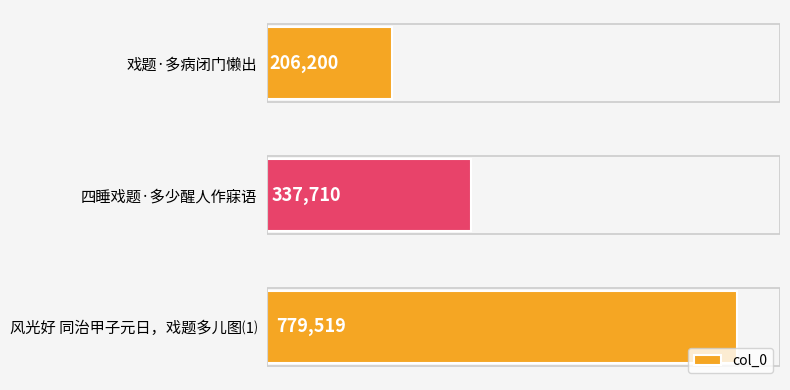

Reading top to bottom, what are all the values shown in this chart?

206200	337710	779519